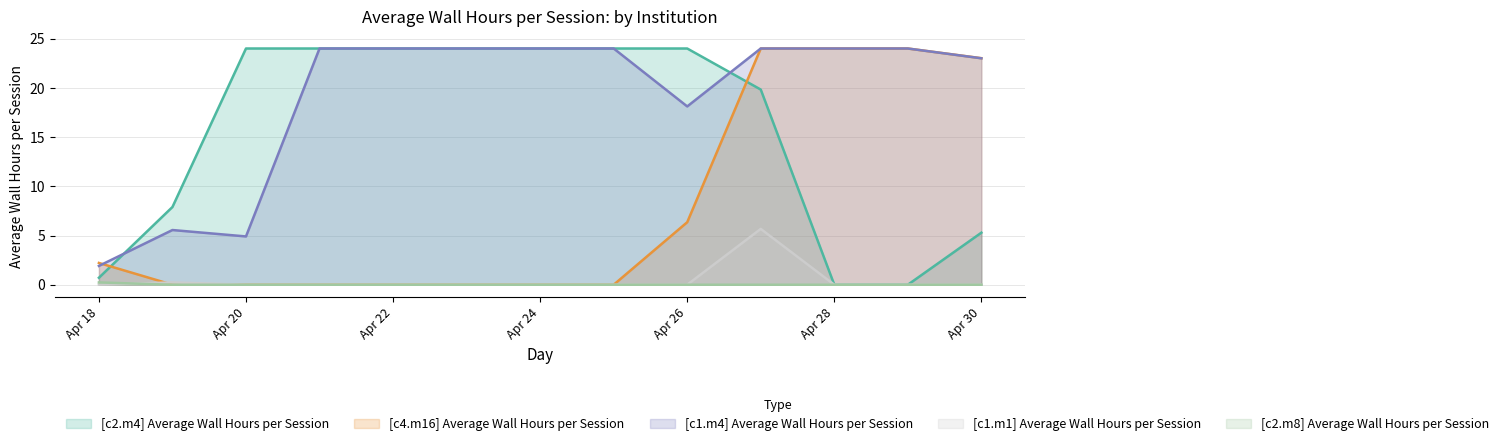

True or false: [c2.m8] Average Wall Hours per Session and [c1.m4] Average Wall Hours per Session cross at least once.

False